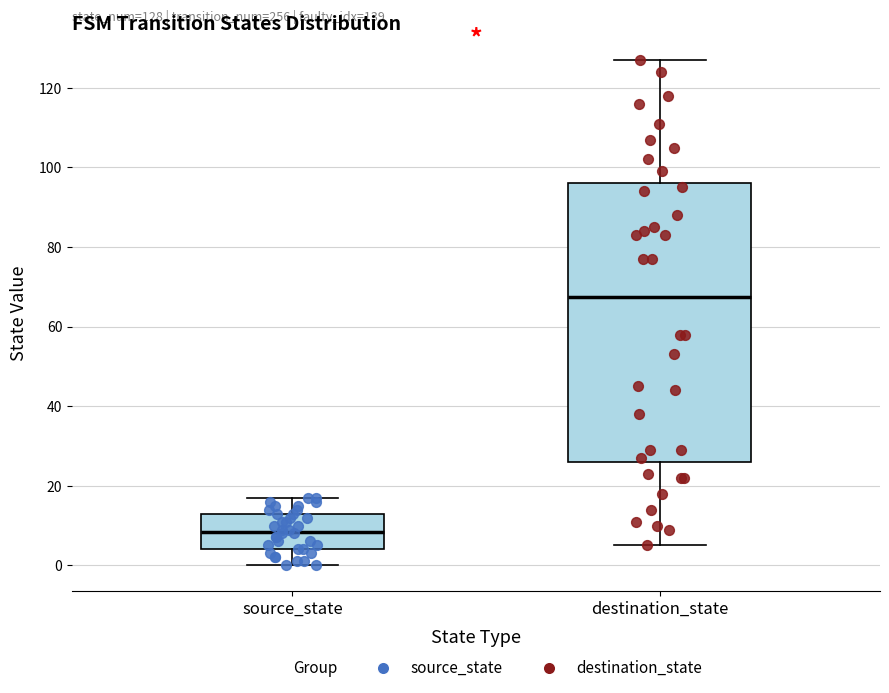

Which box's median line is the lowest?

source_state